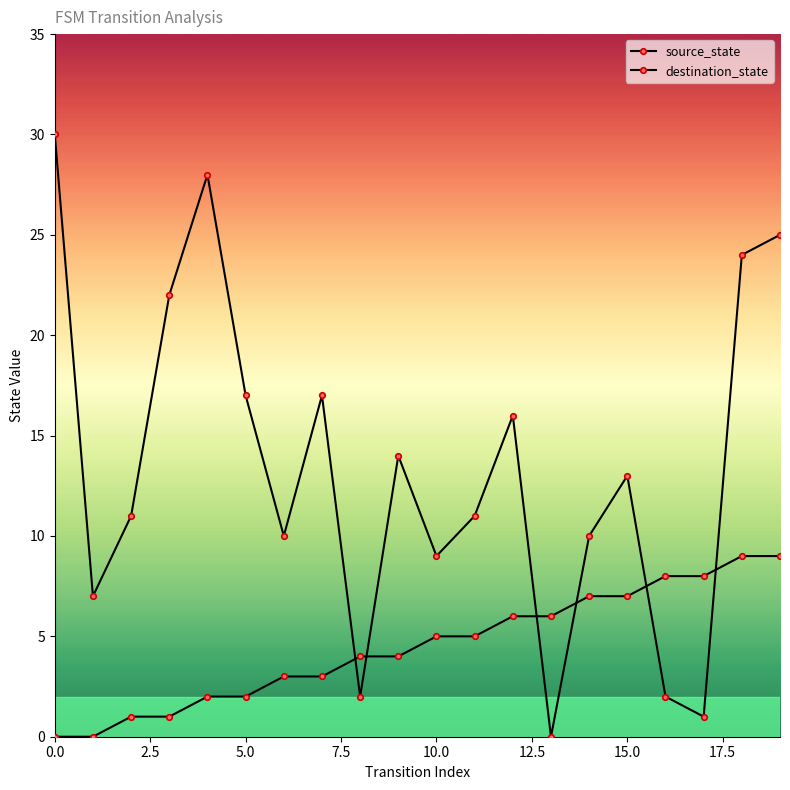

What is the sum of all source_state values?

90